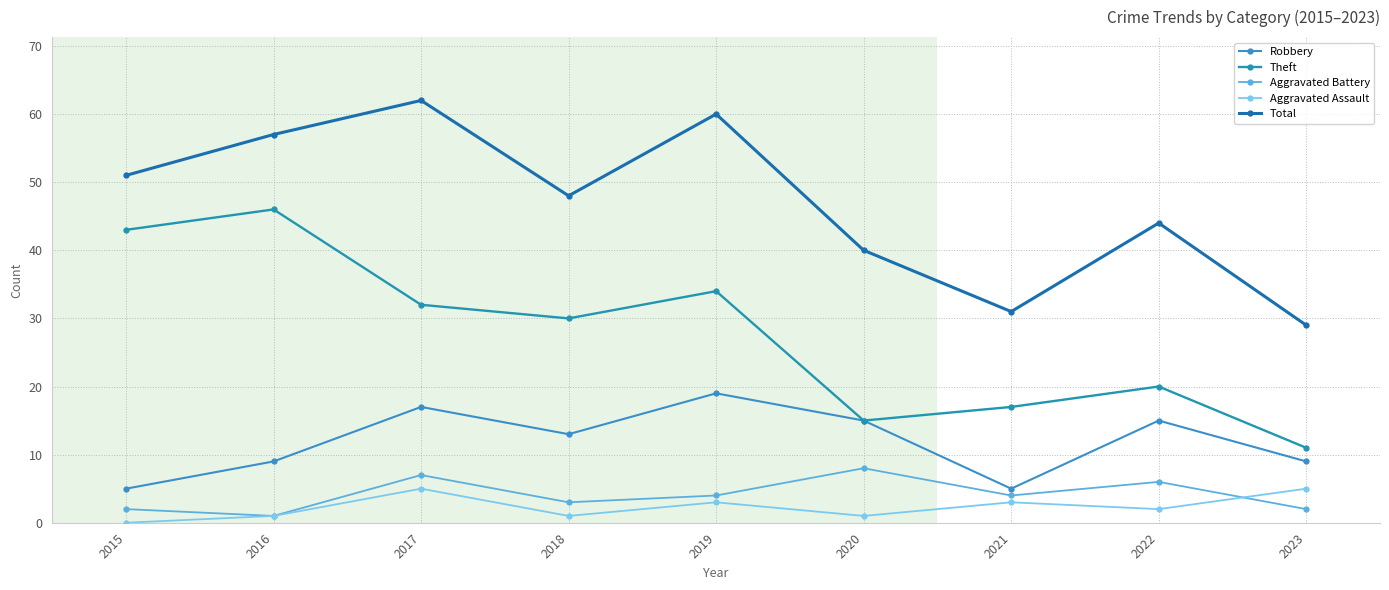

What value does the Theft series have at 2022, to the nearest 10?

20